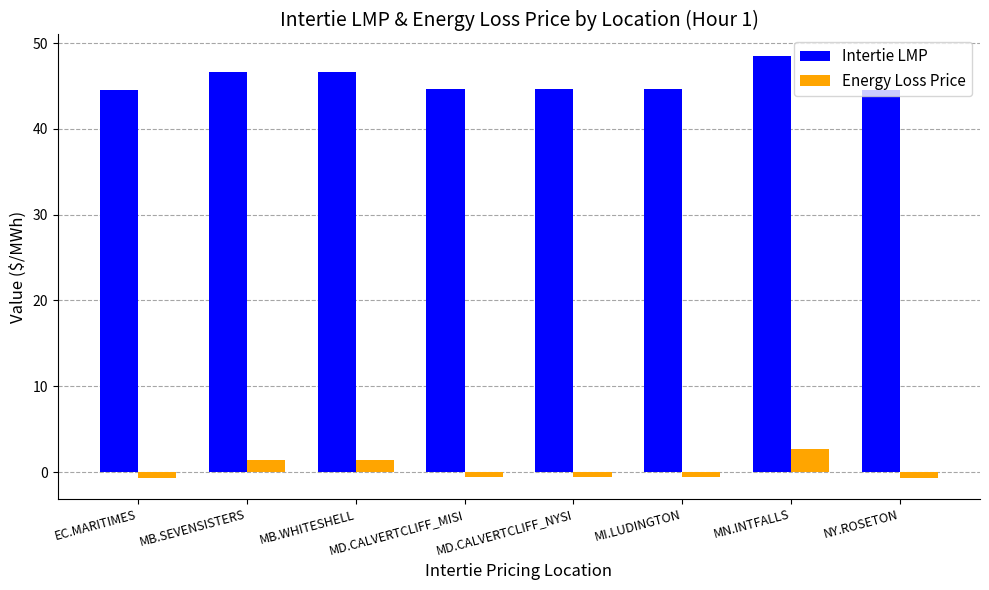

How many bars are there in total?

16